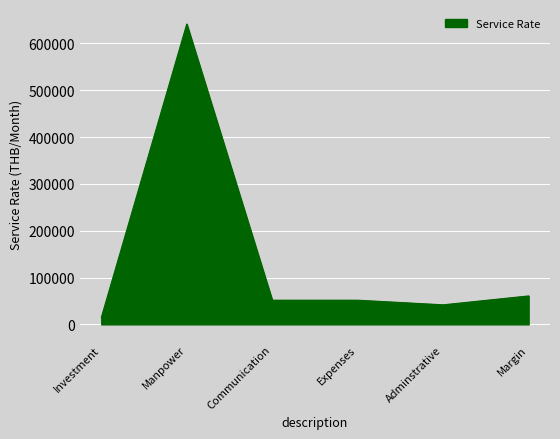

The chart shows a value of 13980 at Expenses. True or false?

False